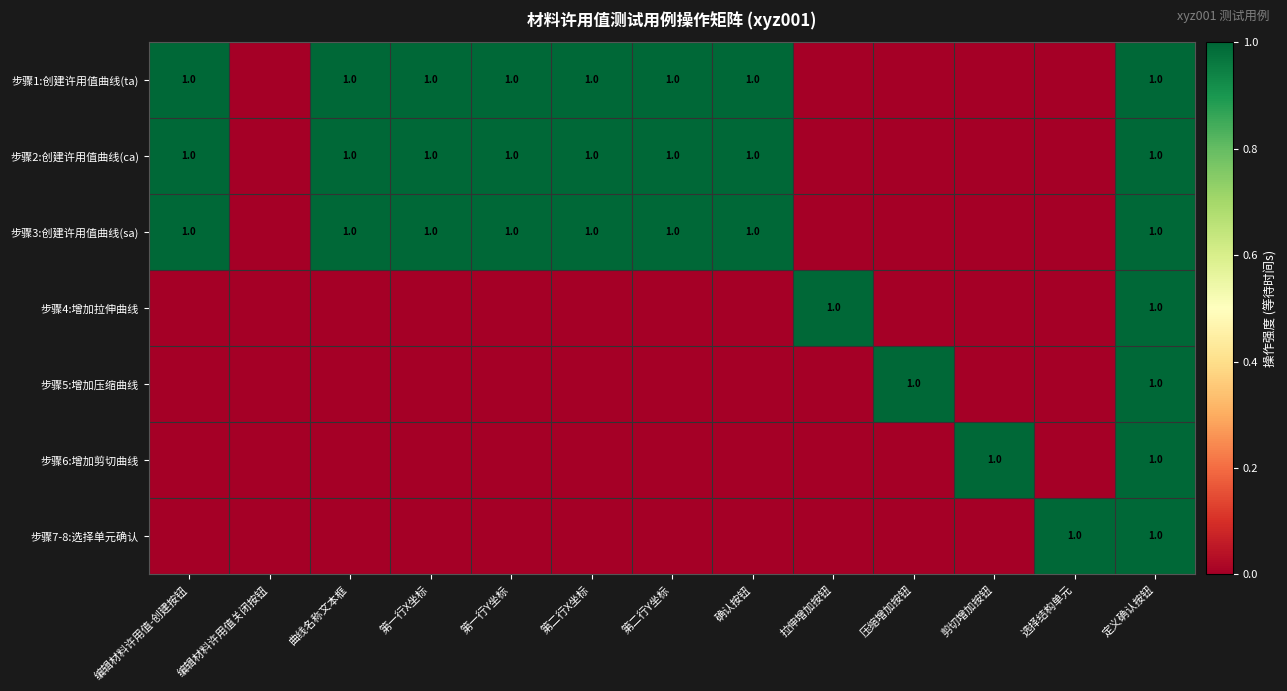

What is the total value across all series at 定义确认按钮?

7